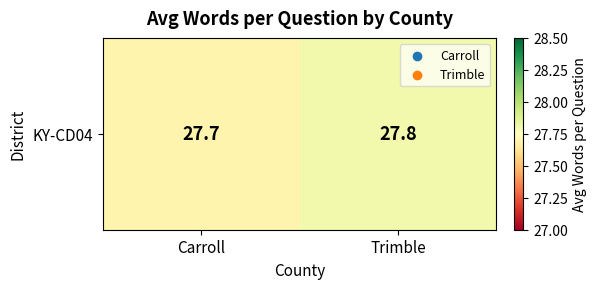

What is the approximate value at Trimble?

27.8